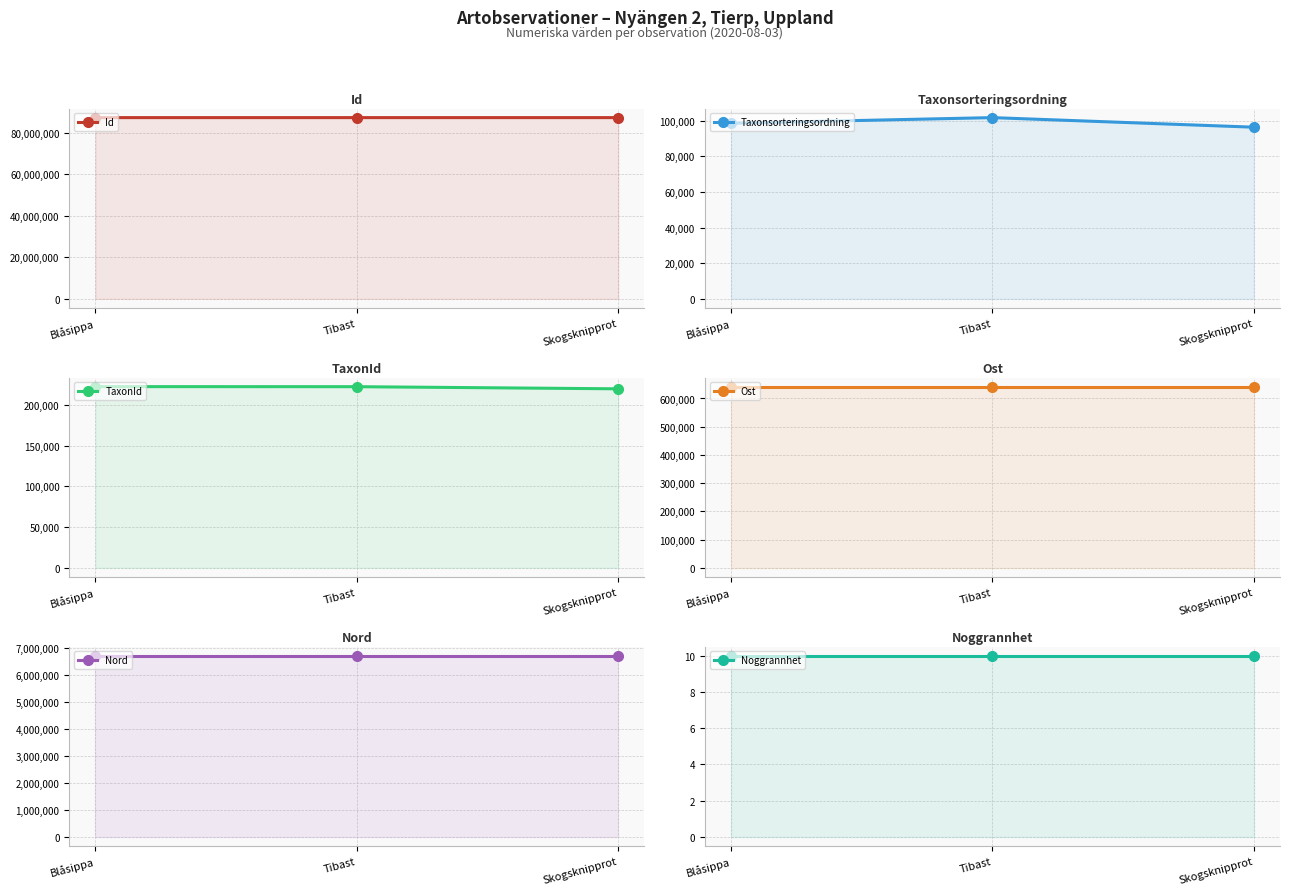

What is the sum of the Nord values at Blåsippa and Tibast?

13404779.1